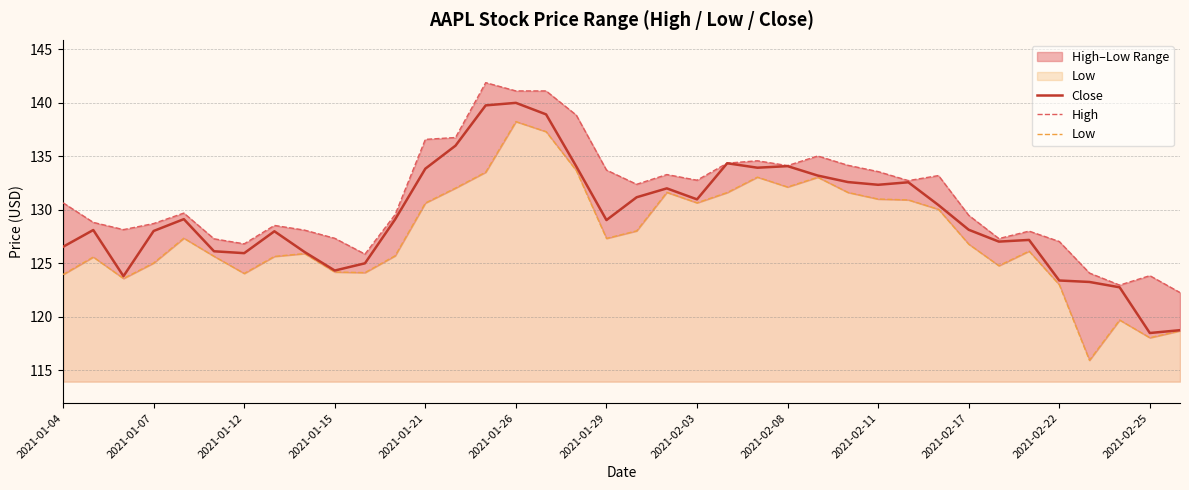

How many distinct data groups are displayed?

3